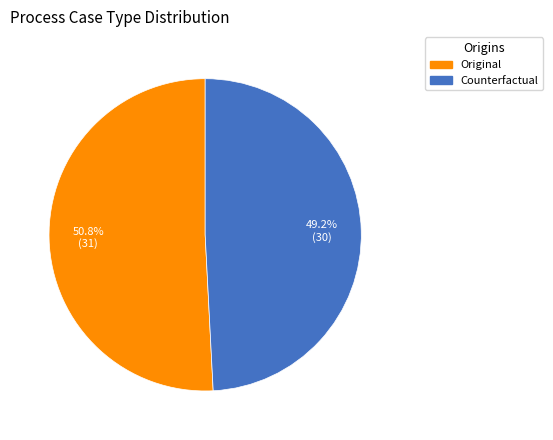

Approximately how many times larger is the value at Counterfactual compared to Original?

1.0